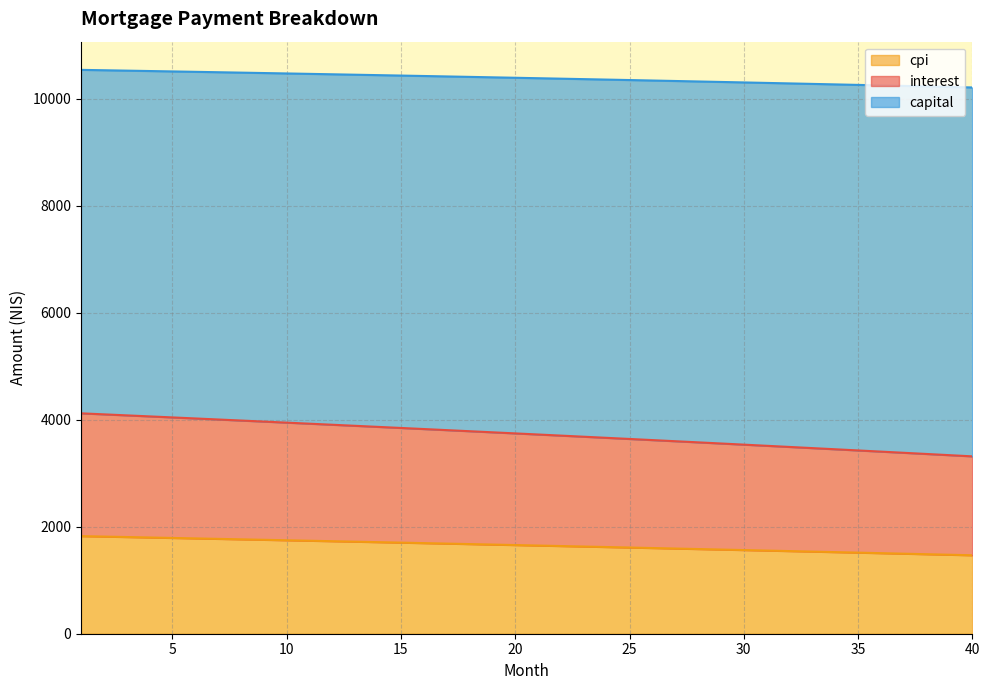

At which category does the chart reach its peak across all series?

1